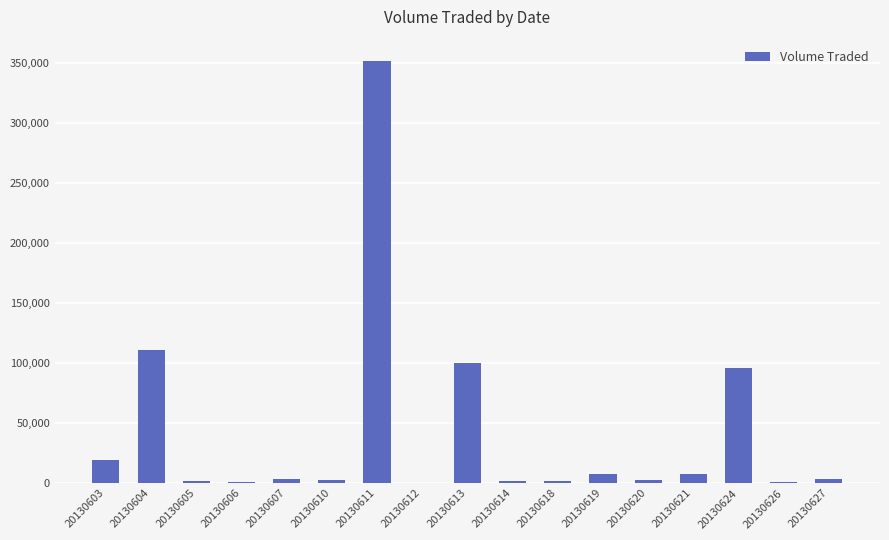

Which has a higher value, 20130624 or 20130603?

20130624